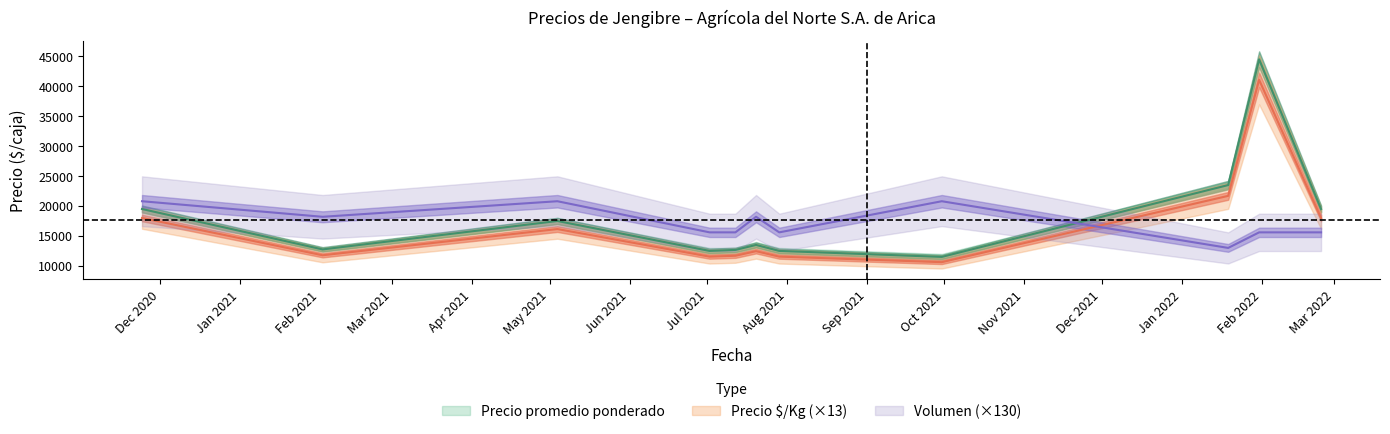

True or false: Volumen and Precio minimo cross at least once.

True